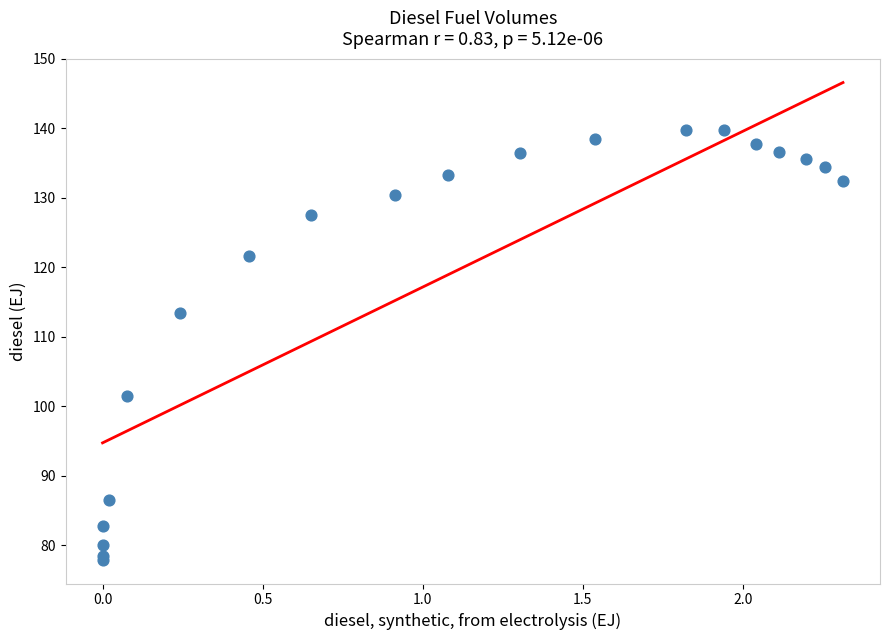

What Y value in the scatter plot is closest to 108?

113.4